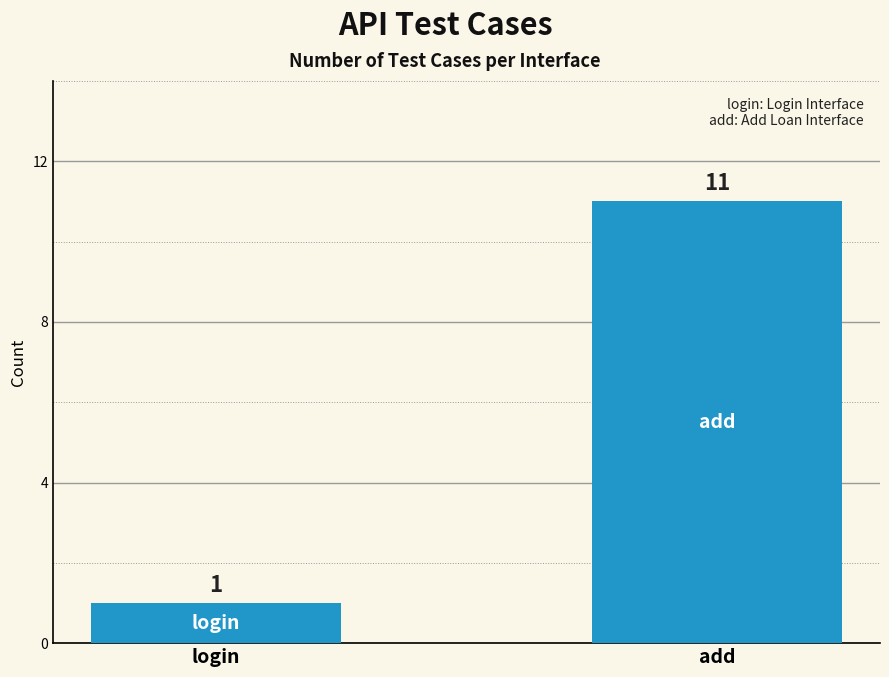

Is it true that the value at add is 5?

False